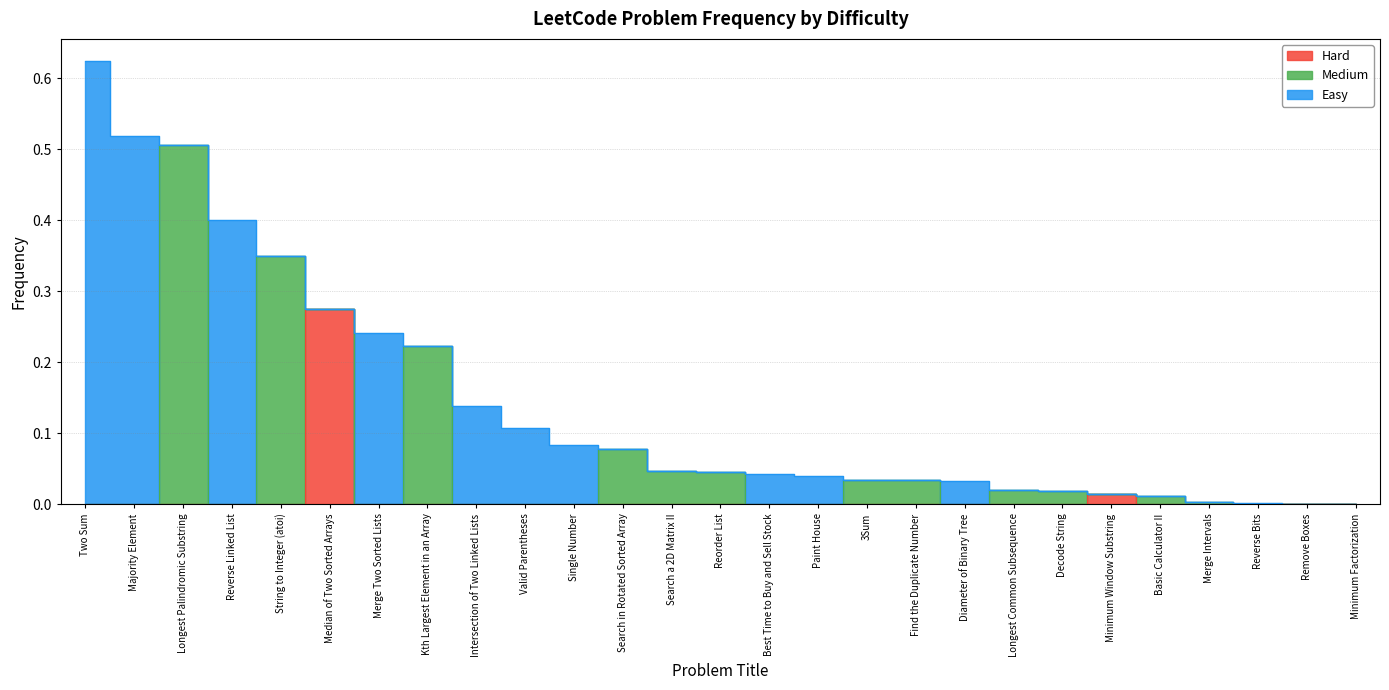

Between Merge Two Sorted Lists and Reverse Bits, which series saw the biggest shift?

Easy